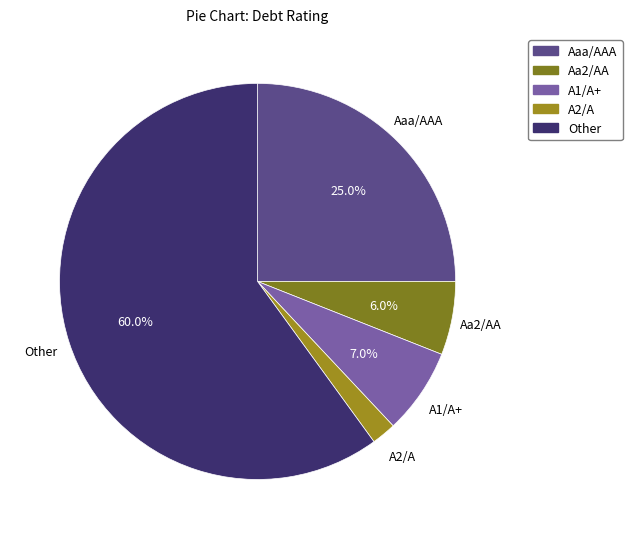

Which has a higher value, A2/A or Aaa/AAA?

Aaa/AAA